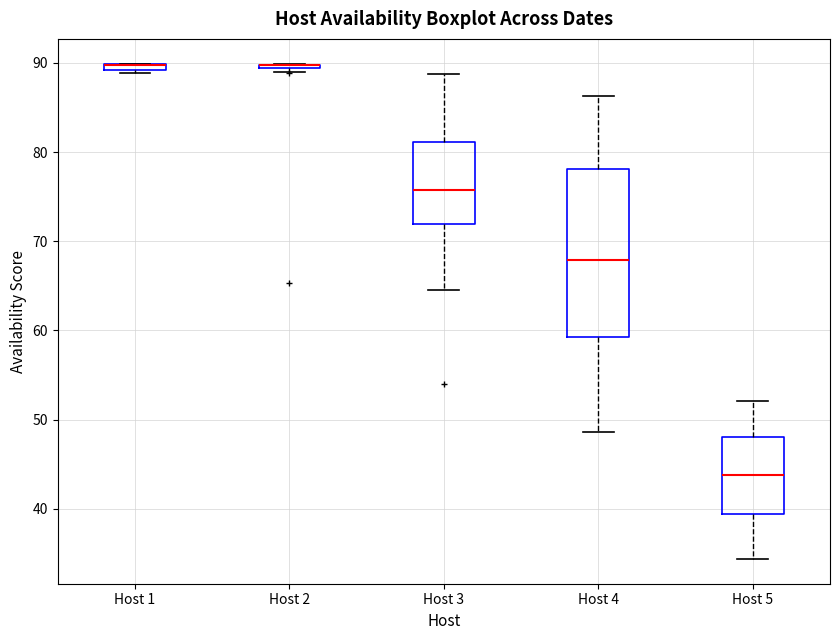

Where is the upper edge of the box for Host 1 on the y-axis? The values are not printed on the chart, so give them approximately, as read against the axis.

90